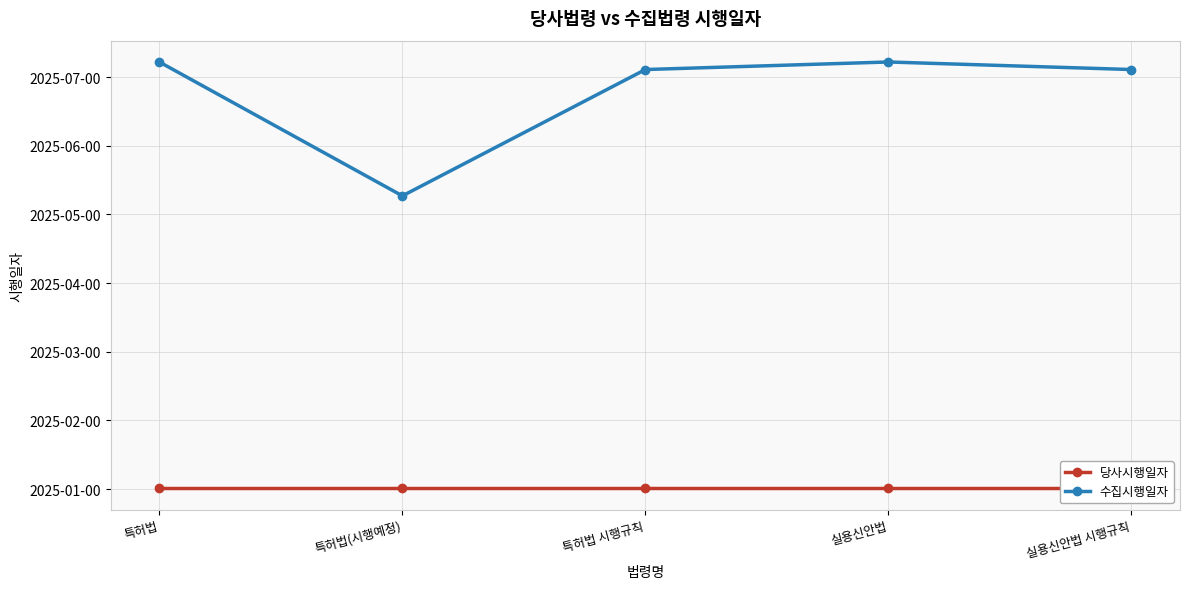

True or false: 수집시행일자 and 당사시행일자 cross at least once.

False